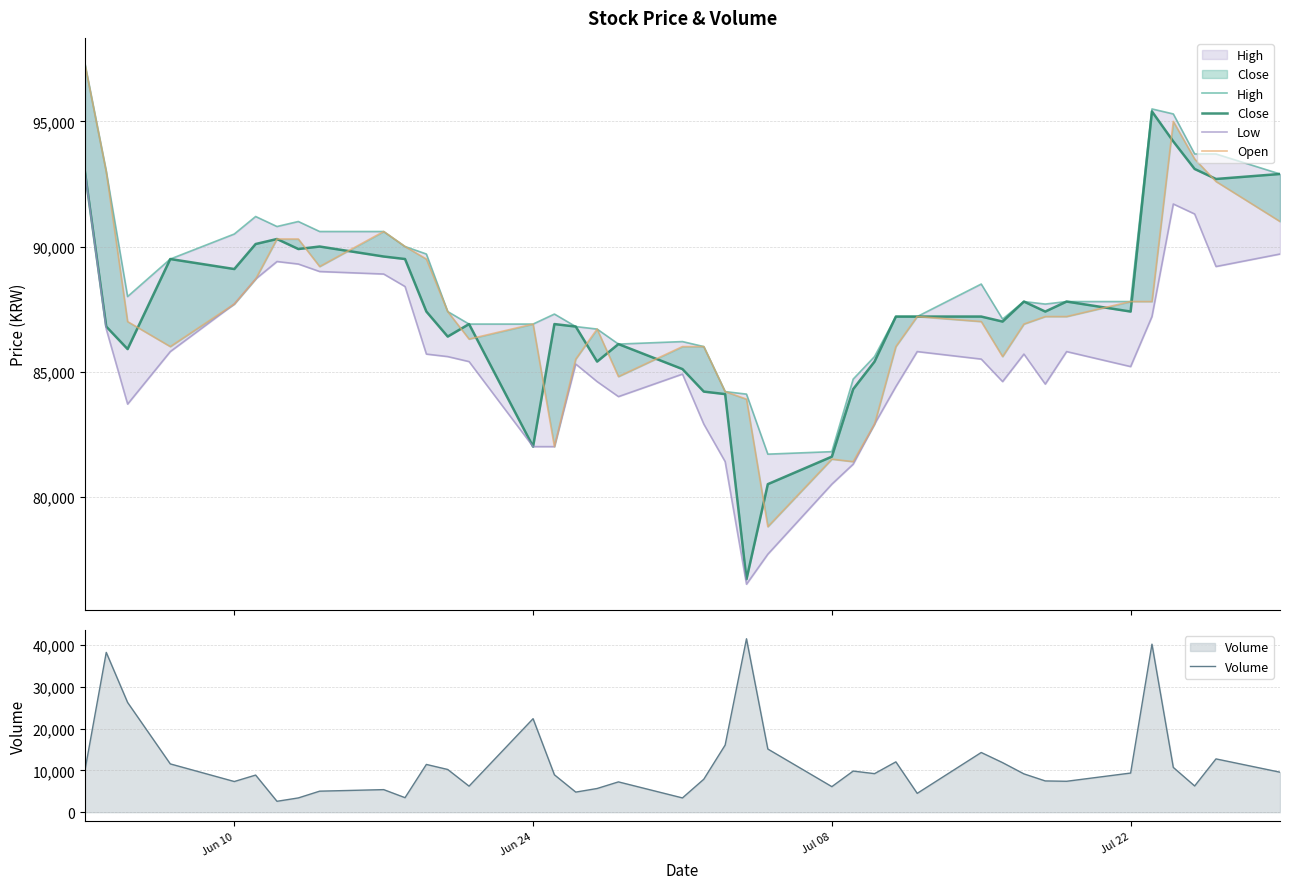

True or false: Open and High intersect in this chart.

False